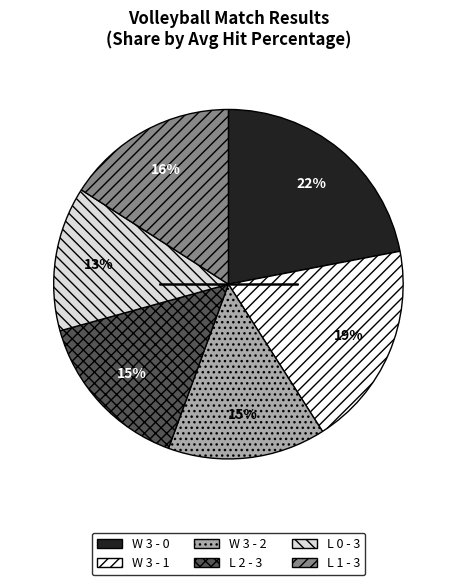

Count the number of slices in the pie.

6